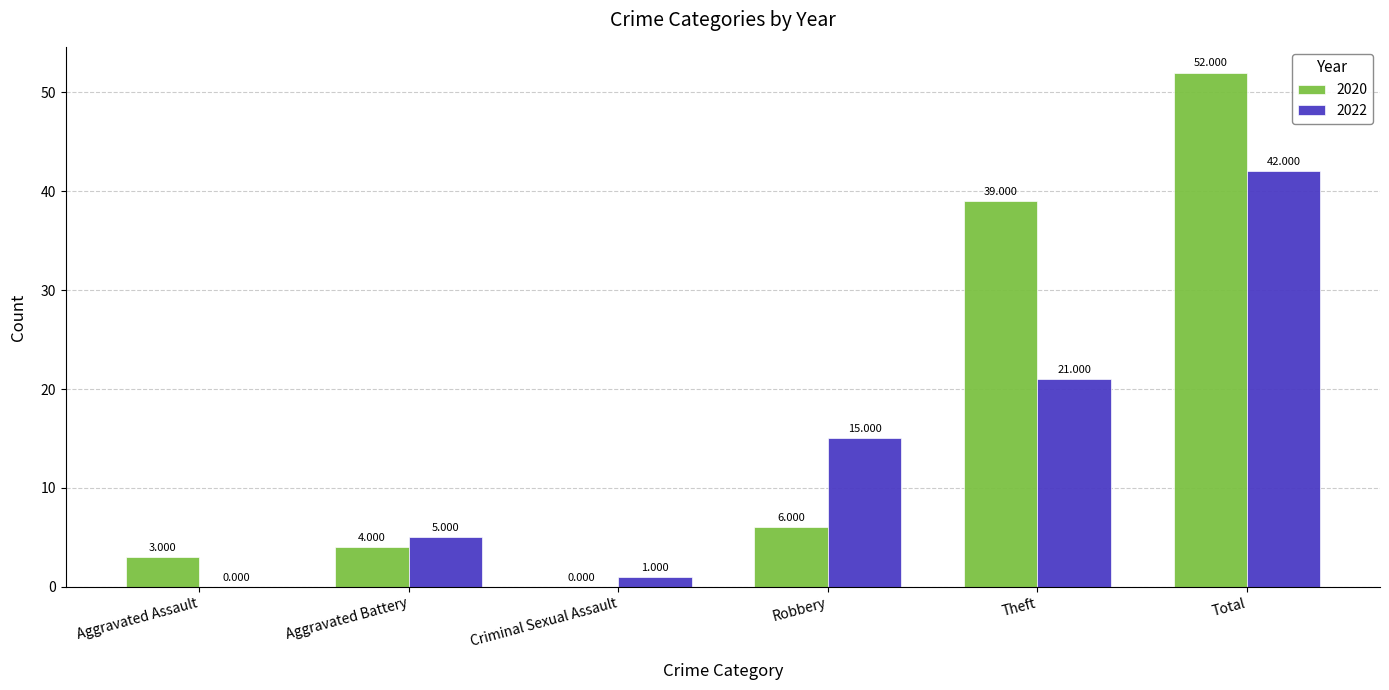

At which category is the sum across all series the highest?

Total